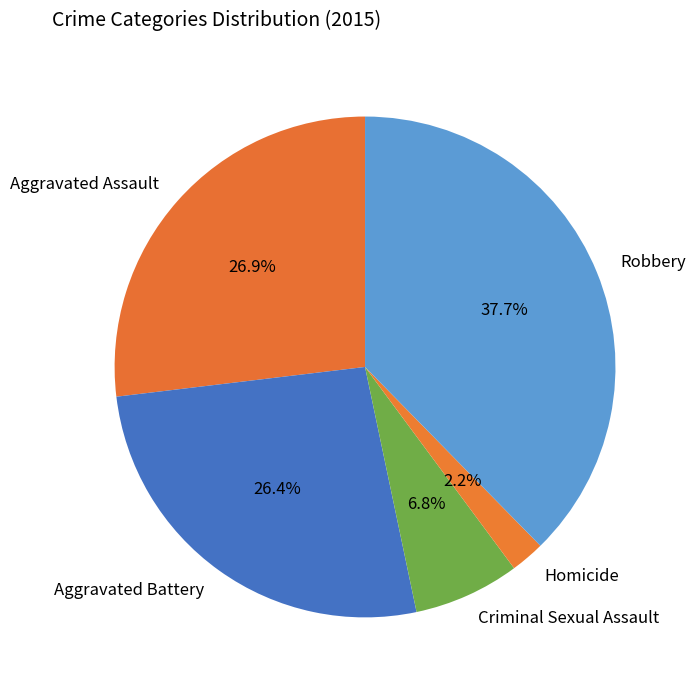

How many segments does this pie chart have?

5